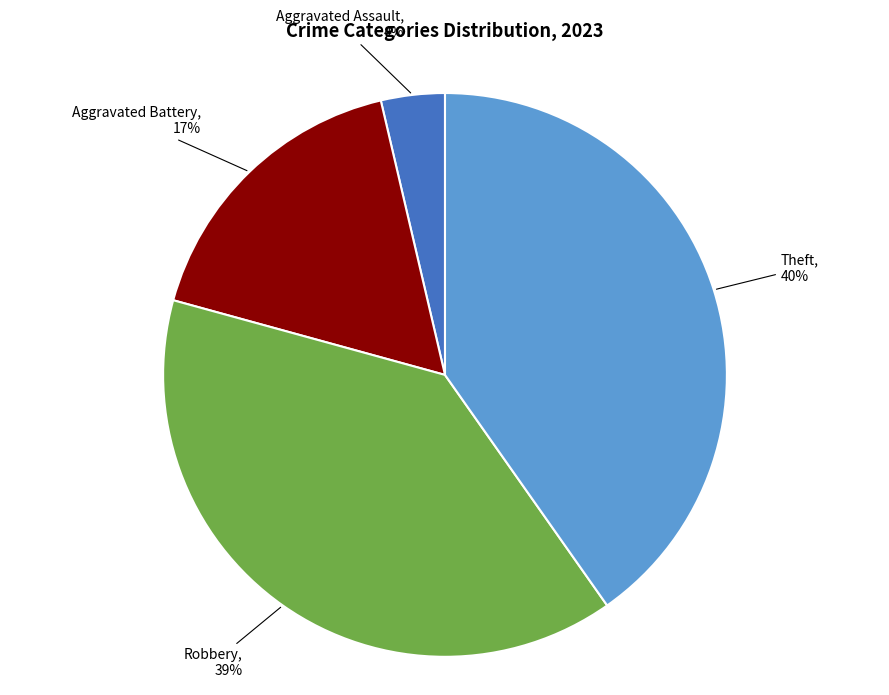

Do Theft and Aggravated Assault together represent more than half of the pie?

No